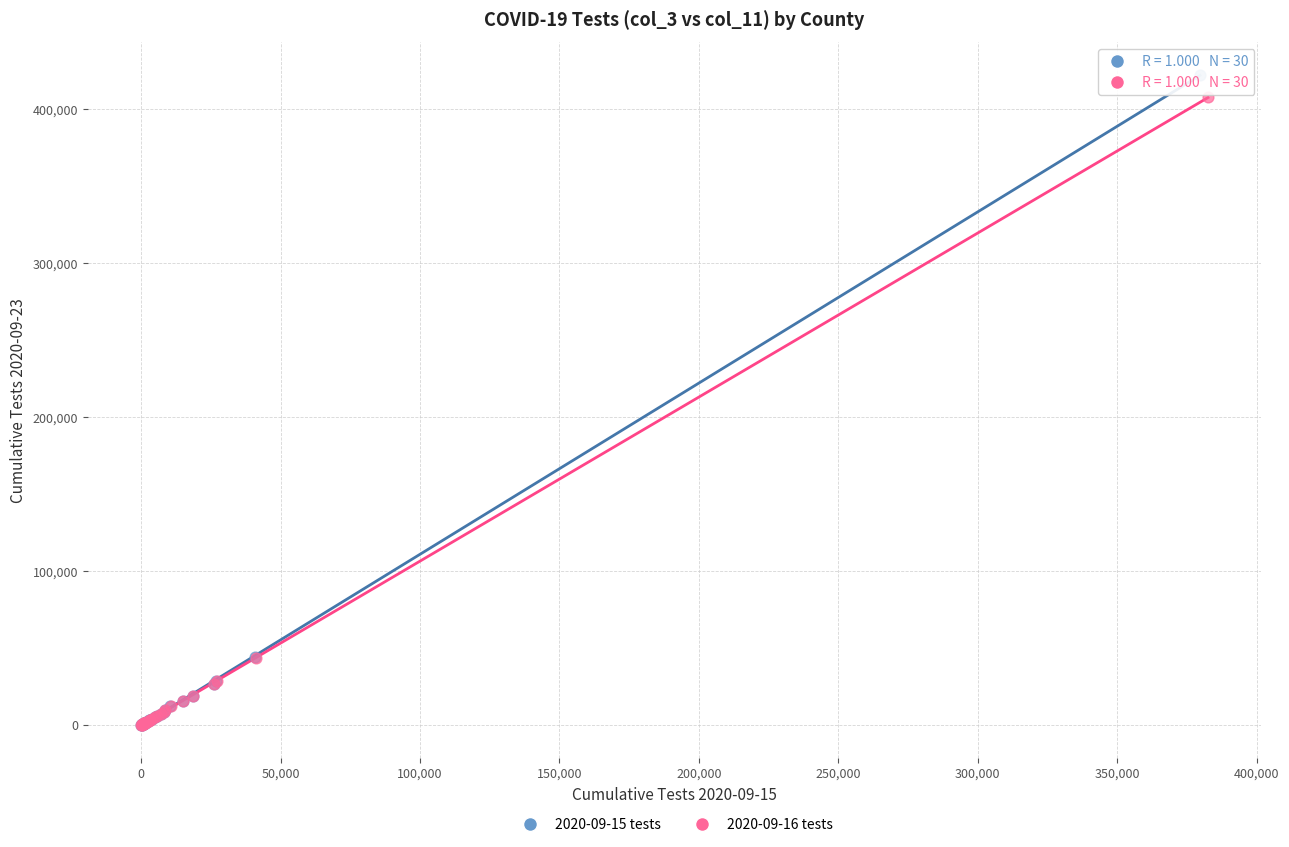

Which series has the largest Y range (max minus min)?

2020-09-15 tests